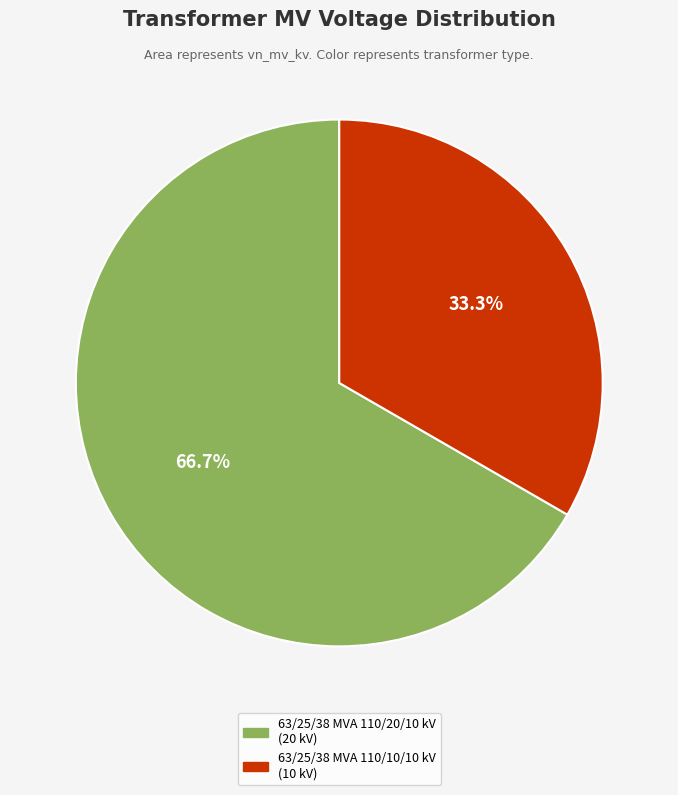

Between 63/25/38 MVA 110/10/10 kV and 63/25/38 MVA 110/20/10 kV, which is larger?

63/25/38 MVA 110/20/10 kV